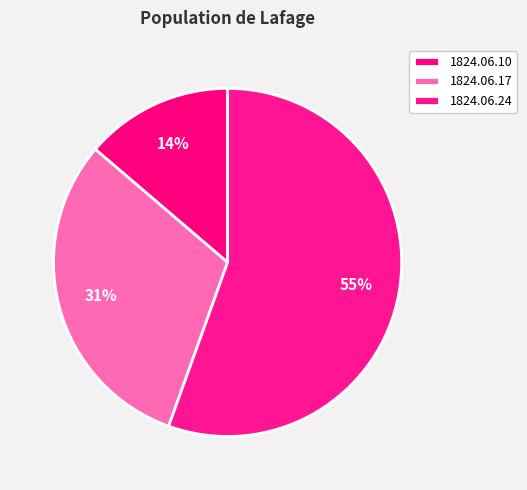

How many segments does this pie chart have?

3